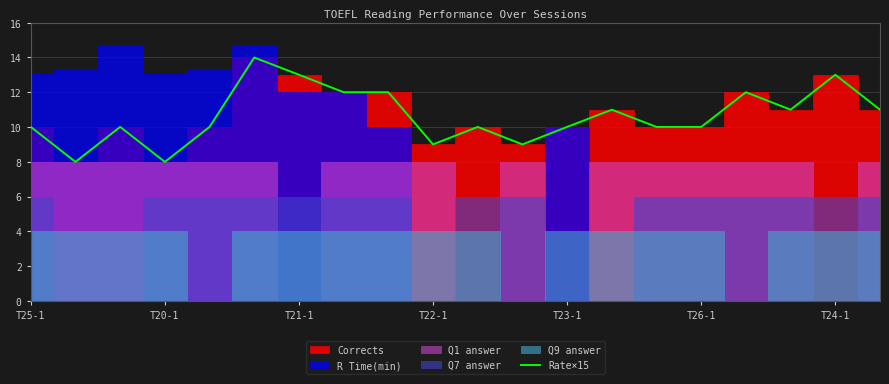

The Rate×15 series shows 13.0 at T21-1. True or false?

True